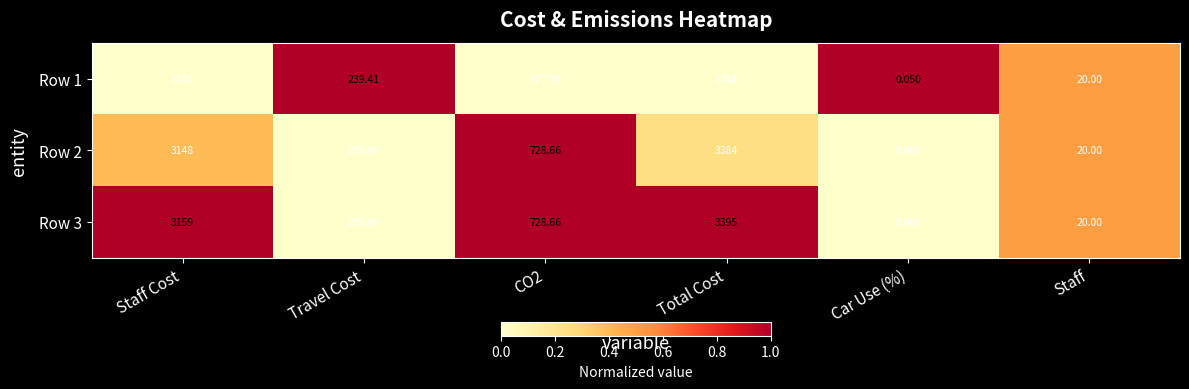

At which category does the chart reach its peak across all series?

Total Cost